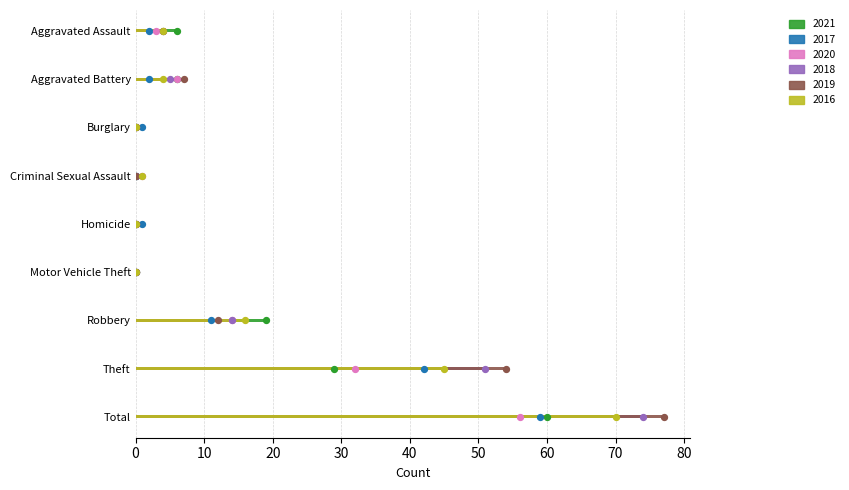

Which series contains the highest Y value?

2019